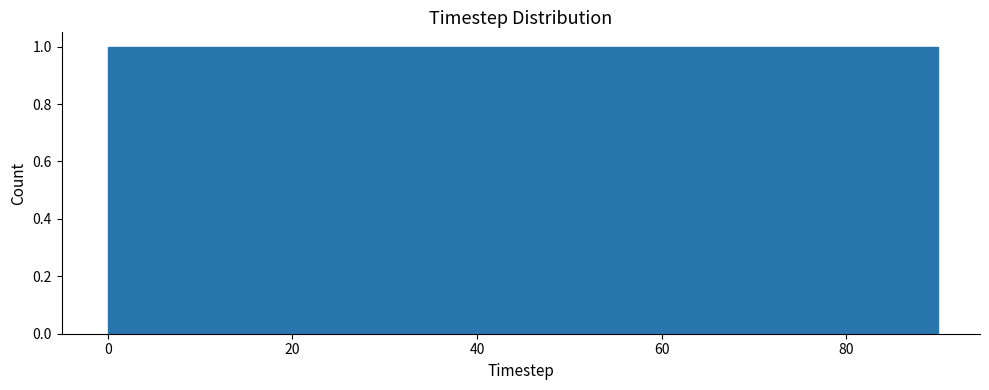

Reading left to right, list every bar in this chart as the range it spans on the x-axis followed by its height. Neither the bar edges nor the heights are printed on the chart, so give them approximately, as read against the axes.

0 to 9: 1
9 to 18: 1
18 to 27: 1
27 to 36: 1
36 to 45: 1
45 to 54: 1
54 to 63: 1
63 to 72: 1
72 to 81: 1
81 to 90: 1